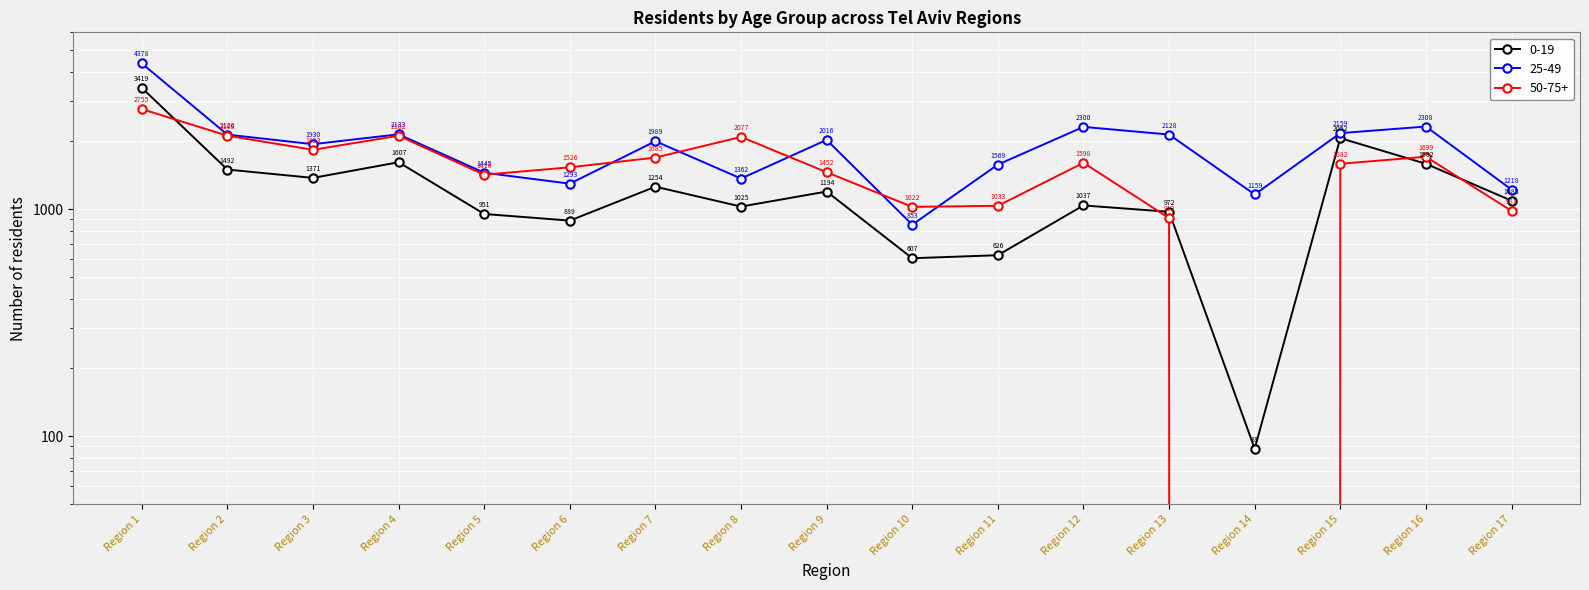

How many lines are shown in the chart?

3